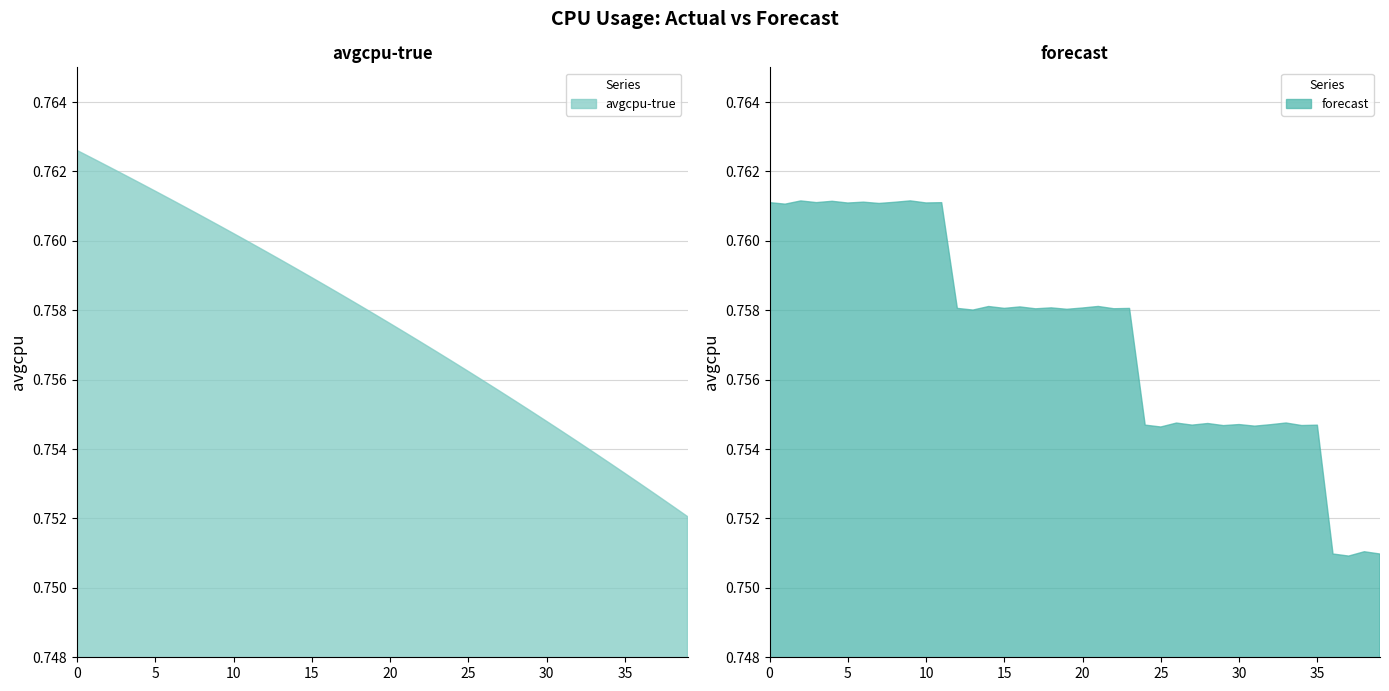

The avgcpu-true series shows 1.2 at 16. True or false?

False